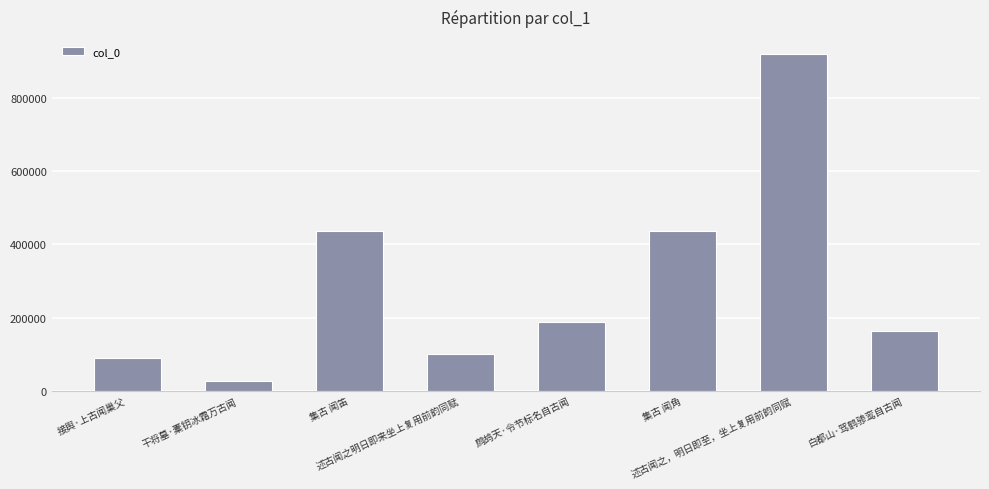

What is the difference between the second highest and second lowest values?

345322